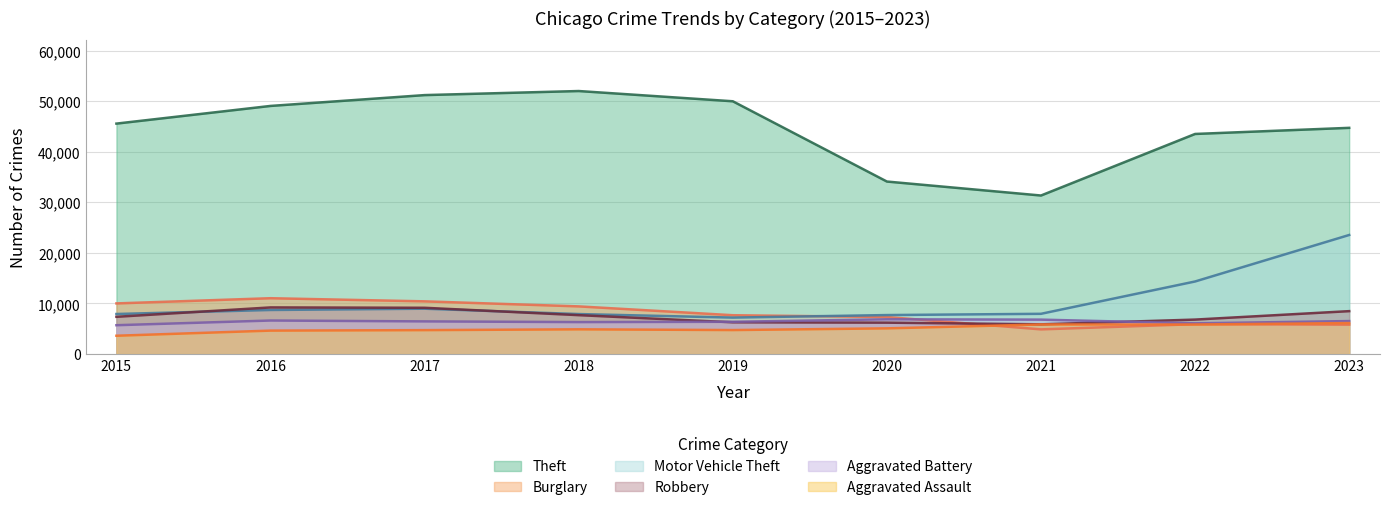

Reading left to right, transcribe all the data shown in this chart.

Theft: 45554	49048	51190	51993	49970	34102	31340	43508	44717
Burglary: 10011	11038	10419	9423	7677	7325	4877	5906	5816
Motor Vehicle Theft: 7916	8713	8965	7907	7207	7707	7956	14345	23536
Robbery: 7364	9218	9147	7690	6279	6207	5874	6813	8483
Aggravated Battery: 5701	6628	6454	6317	6380	6868	6805	6072	6521
Aggravated Assault: 3620	4634	4731	4888	4744	5080	5846	5839	6127